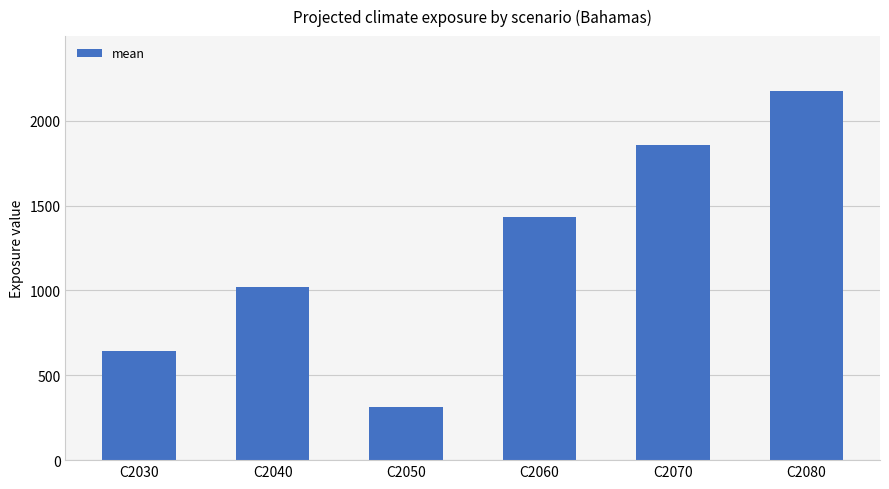

Reading left to right, transcribe all the data shown in this chart.

C2030=641	C2040=1021	C2050=313	C2060=1431	C2070=1859	C2080=2173